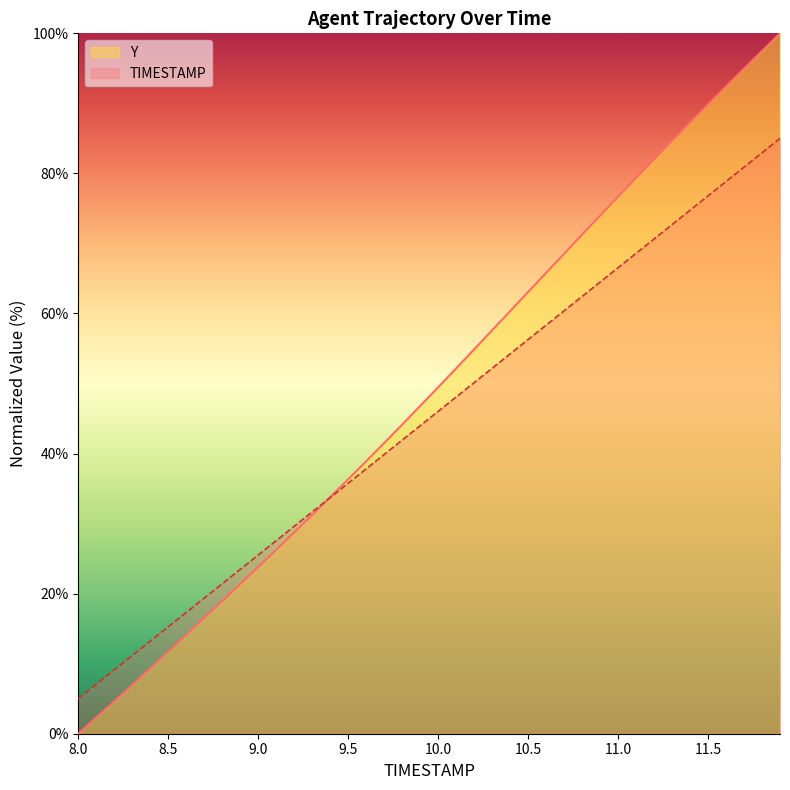

List the series in order of their peak value, highest first.

Y, TIMESTAMP